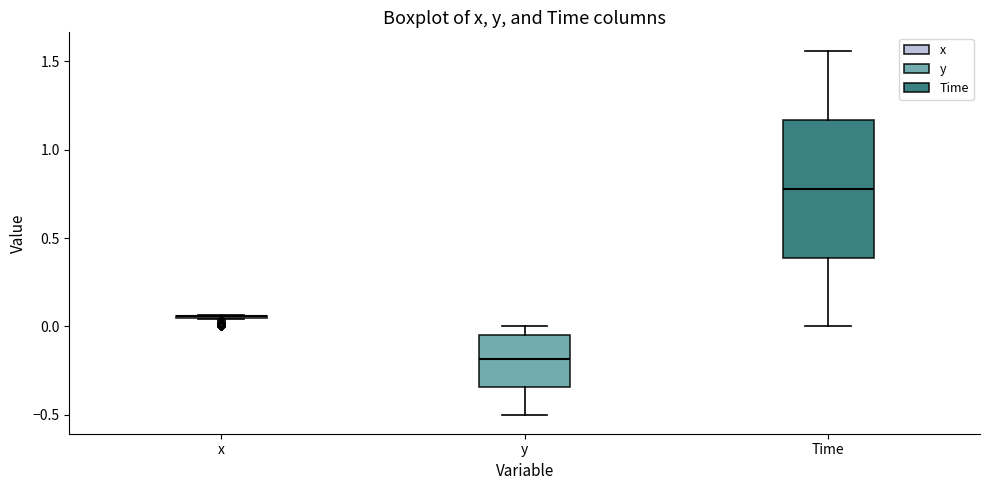

Where does the lower whisker of the box for y end on the y-axis? The values are not printed on the chart, so give them approximately, as read against the axis.

-0.50